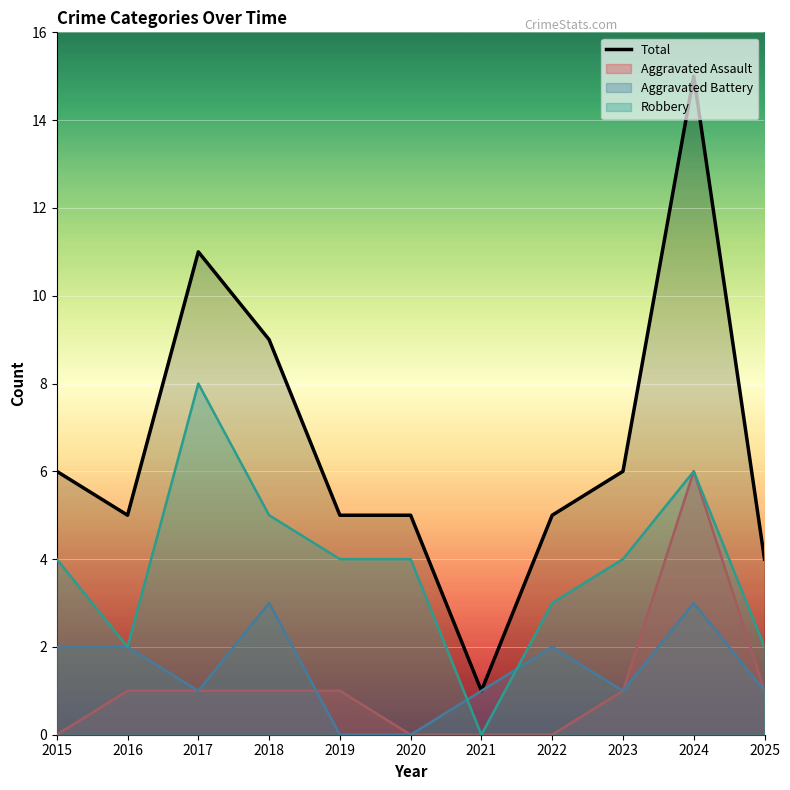

How many lines are shown in the chart?

4